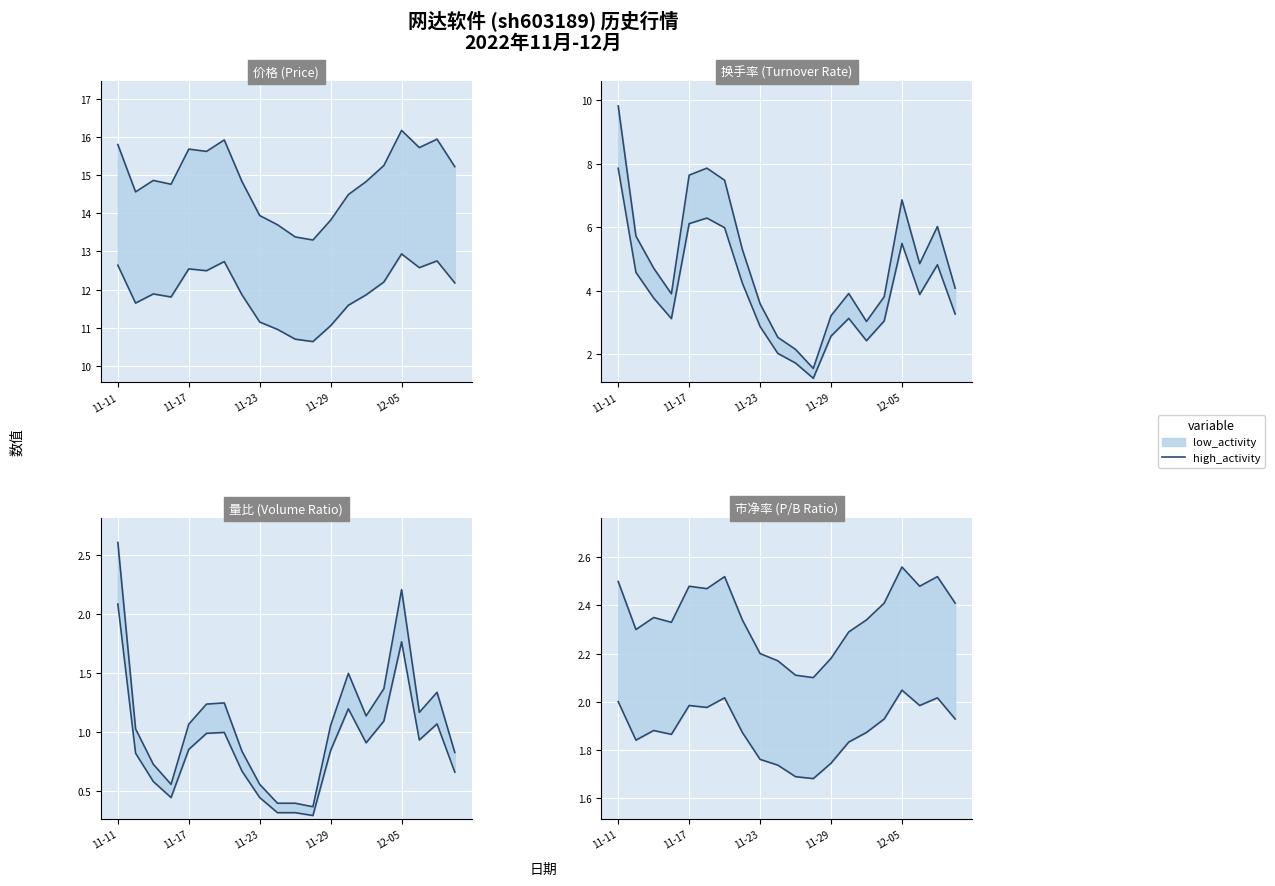

What is the difference between the second highest and second lowest values?

0.4